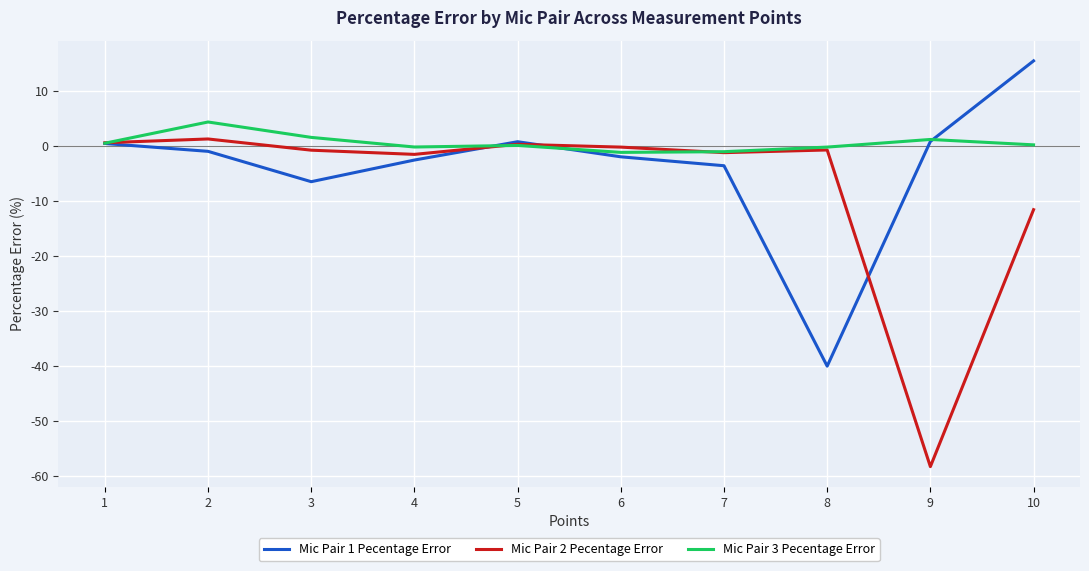

In Mic Pair 1 Pecentage Error, how many points are lower than both neighbors (excluding endpoints)?

2